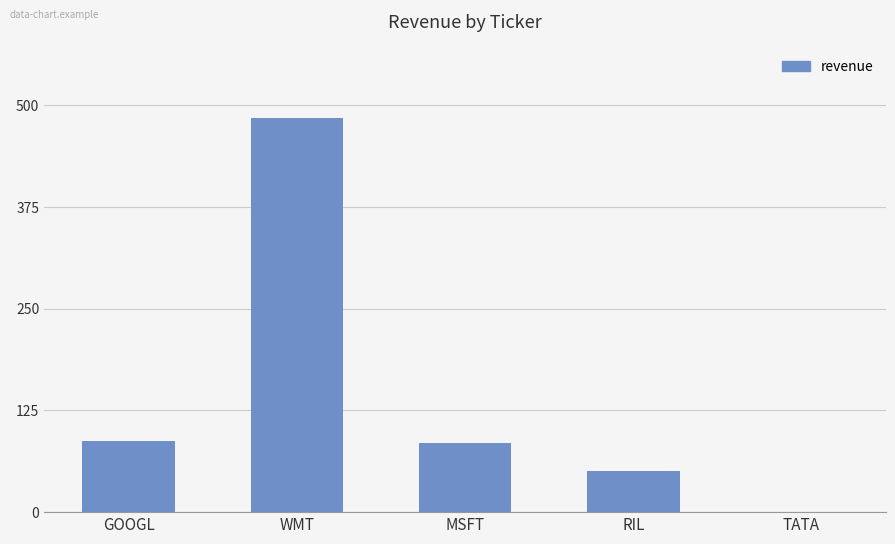

The chart shows a value of 50 at RIL. True or false?

True